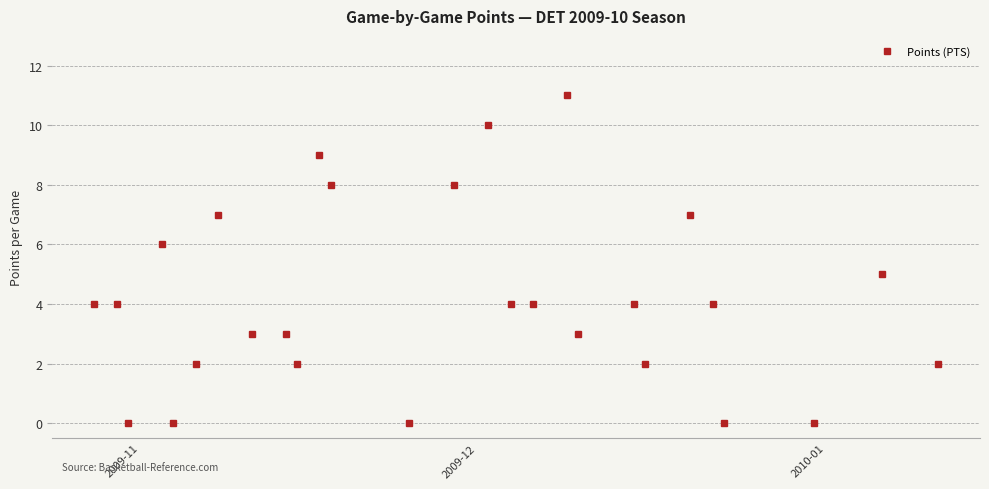

Count the number of categories in the chart.

27